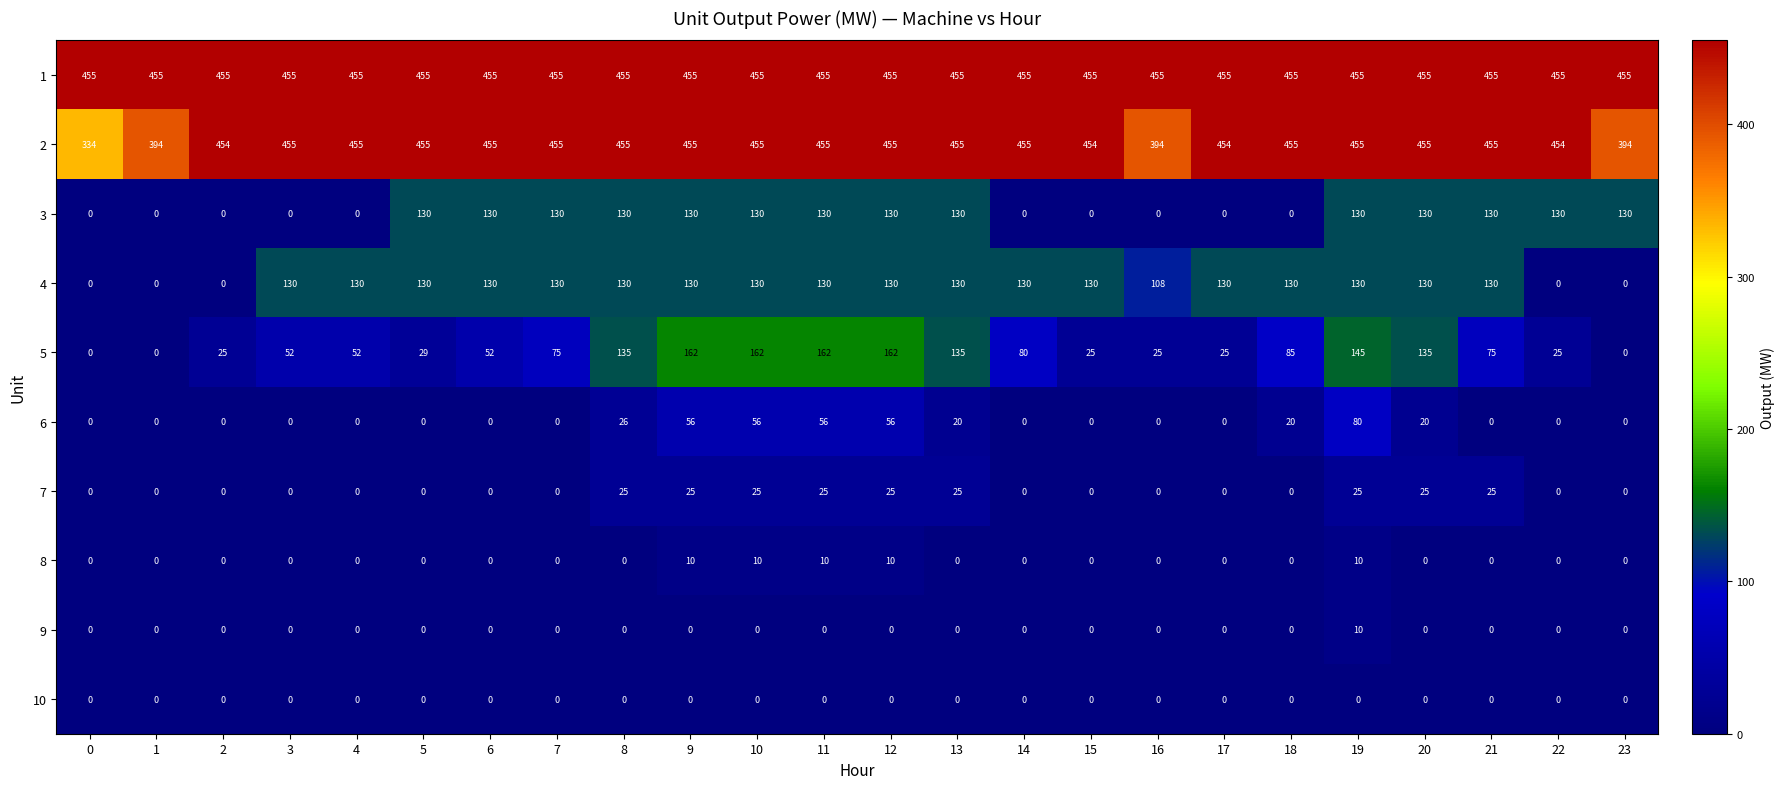

What is the difference between the highest and lowest values at 5?

455